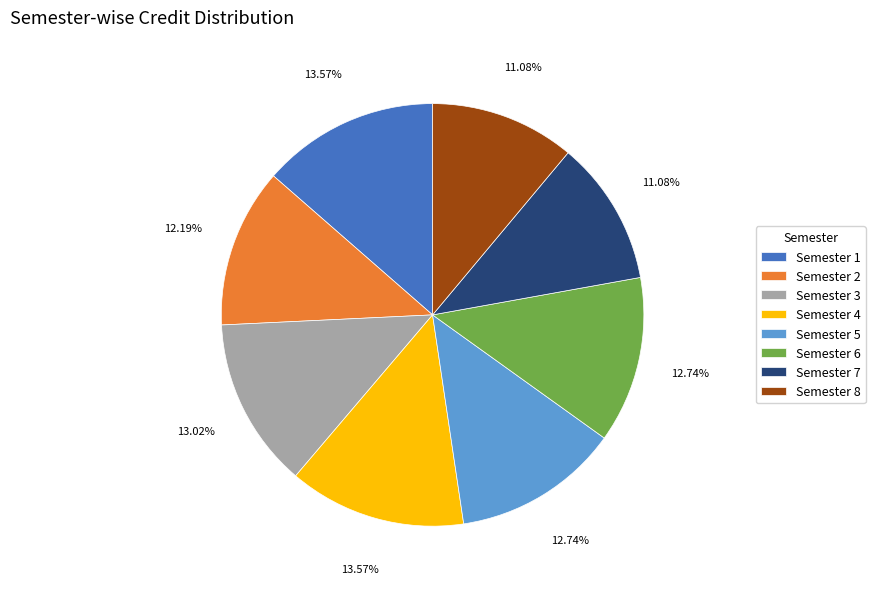

Combined, do Semester 1 and Semester 5 account for over 50%?

No